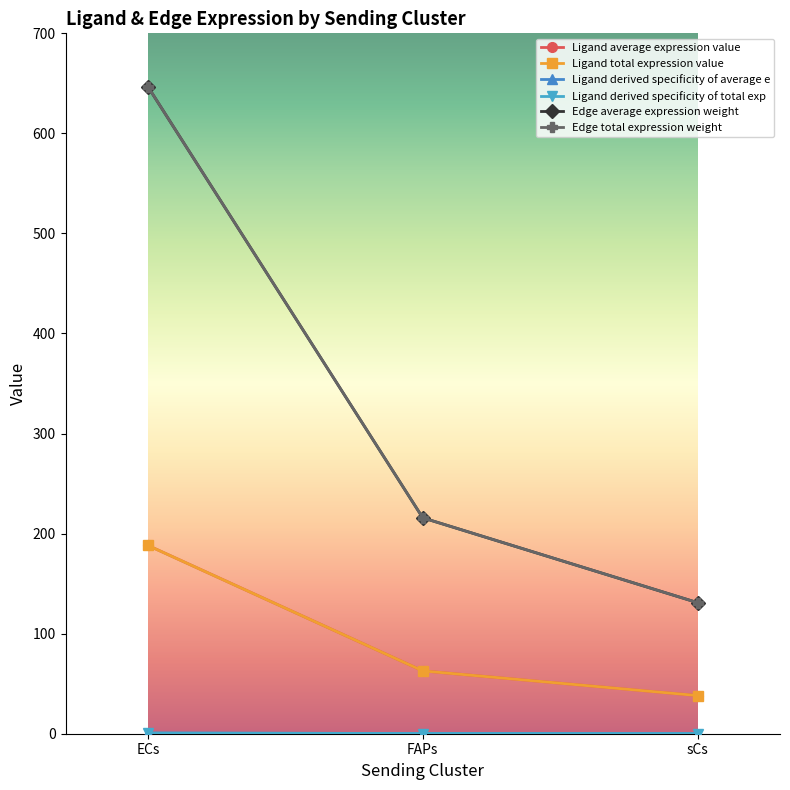

Does the chart have visible grid lines?

No